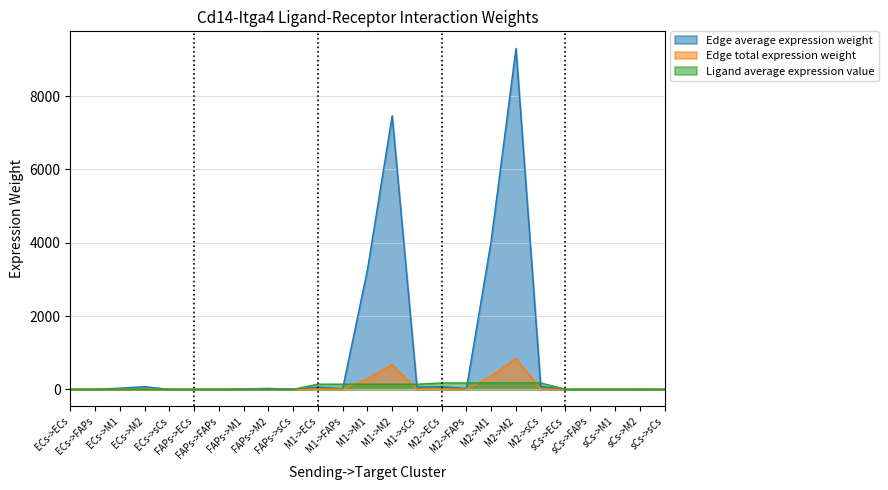

At which category does the chart reach its minimum across all series?

sCs->FAPs